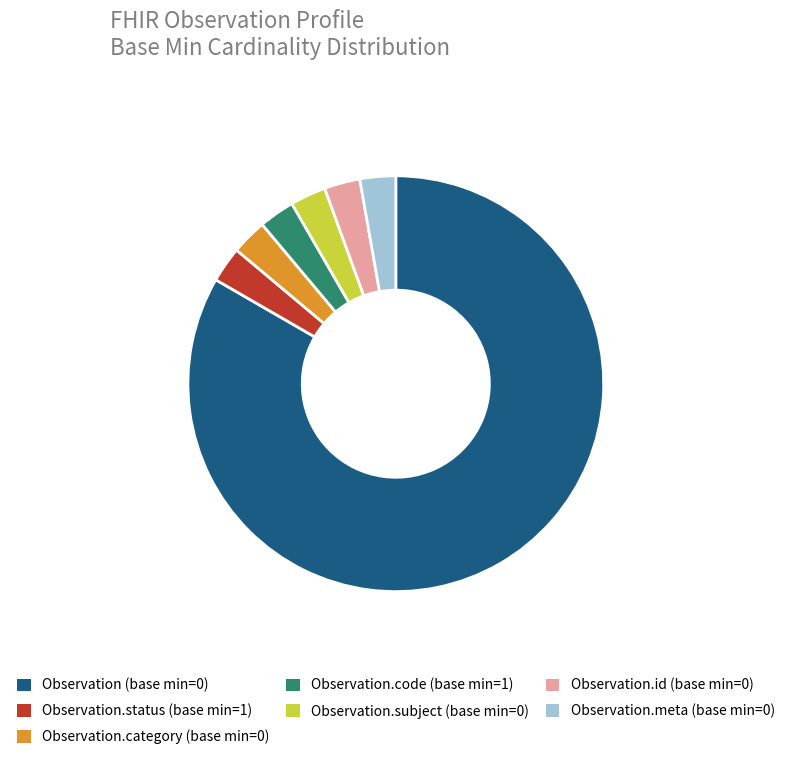

Is there a majority slice in this chart?

Yes